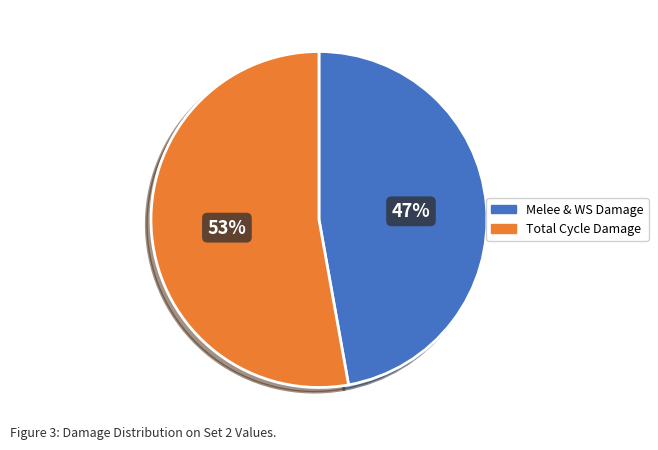

Count the number of slices in the pie.

2